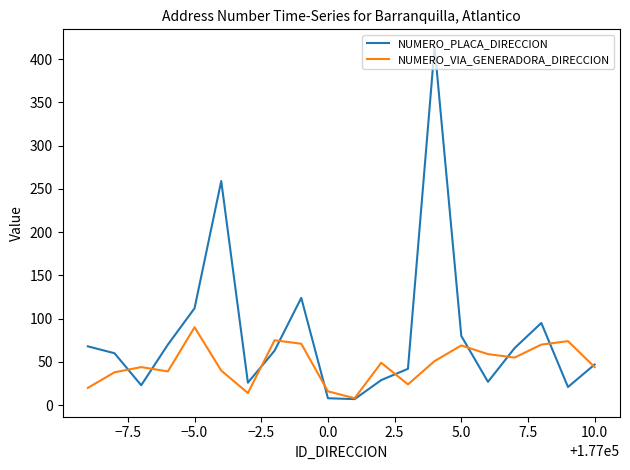

What is the maximum value for NUMERO_PLACA_DIRECCION?

414